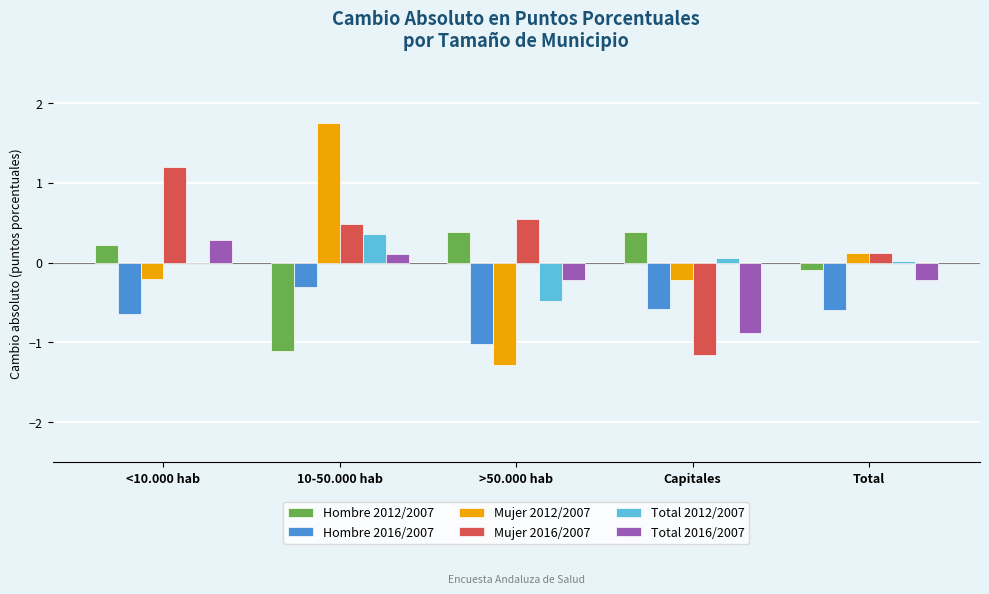

What is the approximate value of Total 2016/2007 at 10-50.000 hab?

0.1